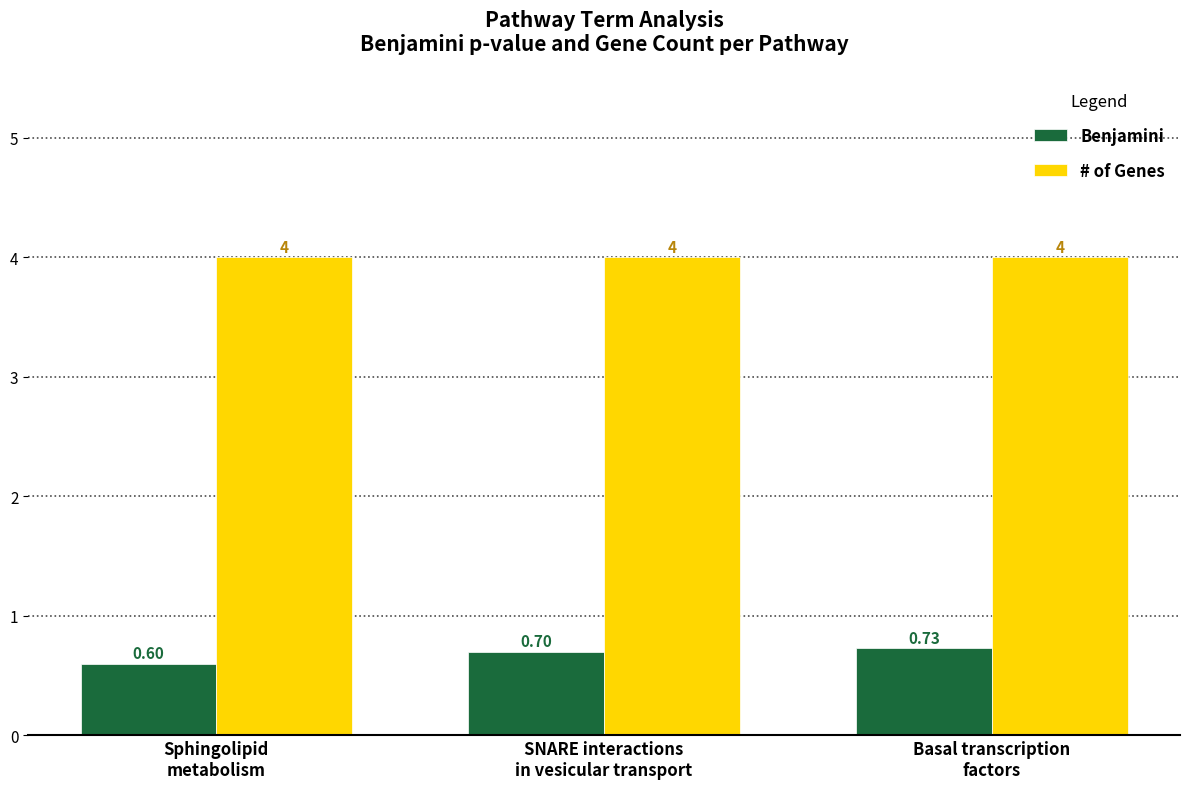

What is the approximate value of Benjamini at Sphingolipid
metabolism?

0.6